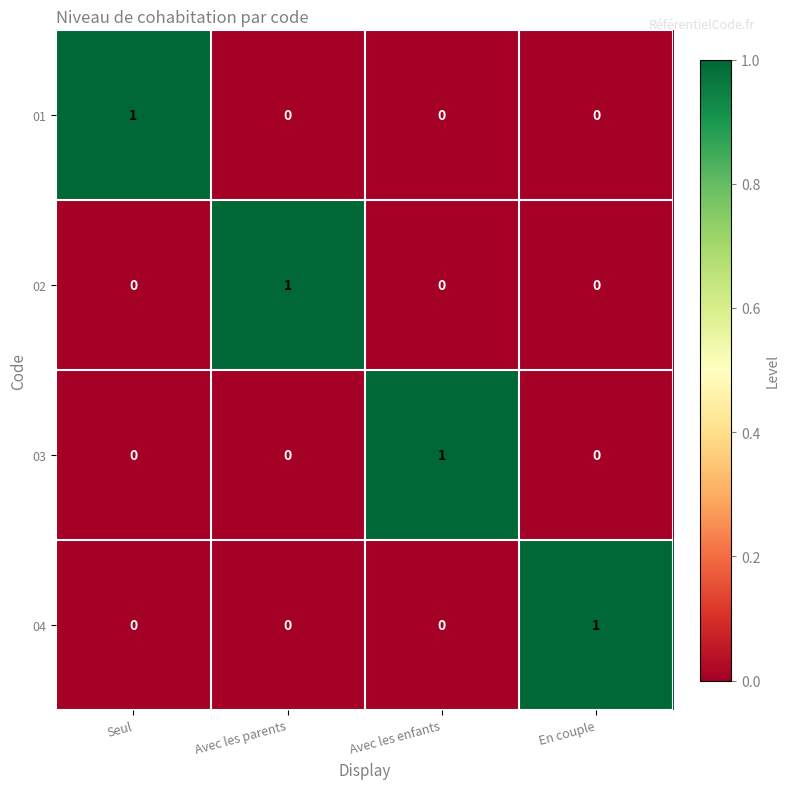

Is it true that 01 equals 0 at En couple?

True